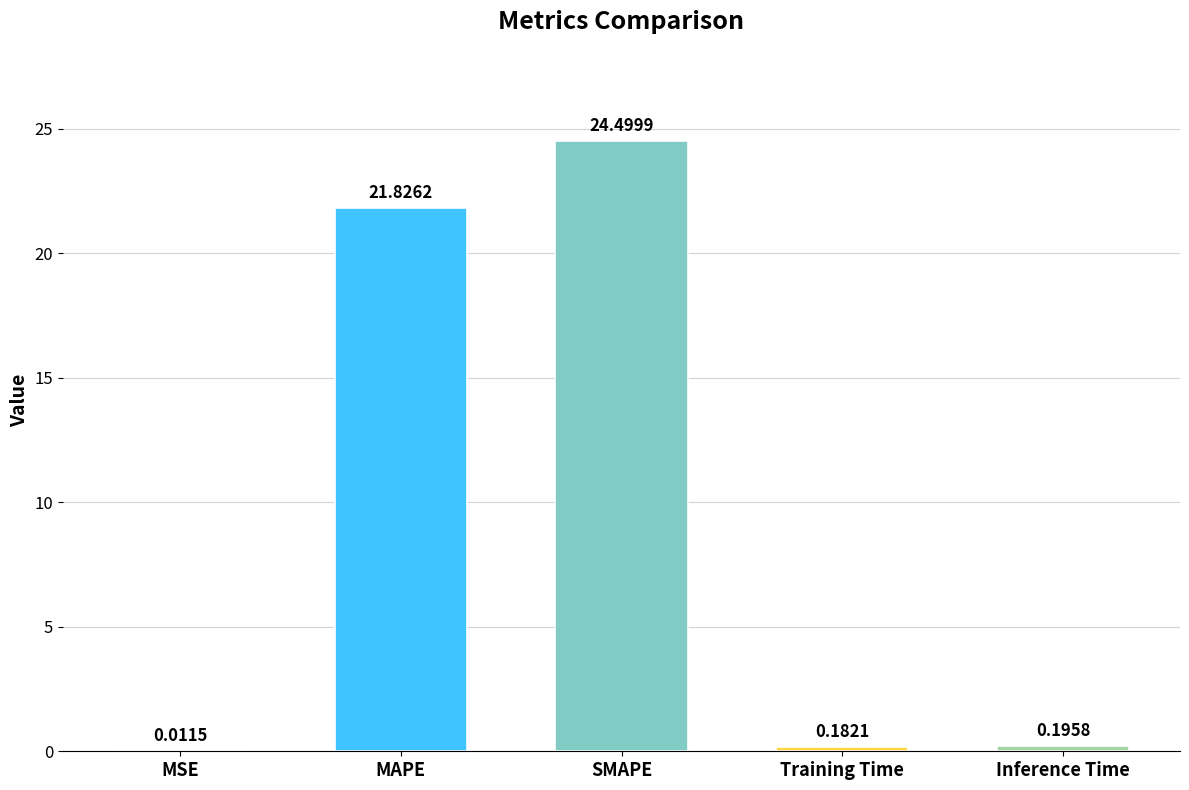

What is the average value?

9.3